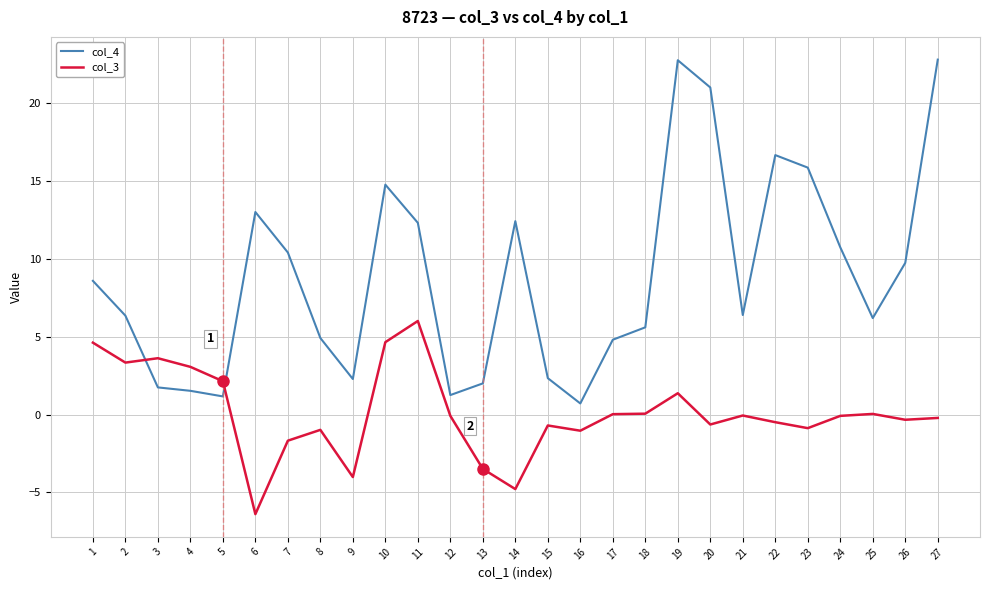

What is the total value across all series at 19?

24.1